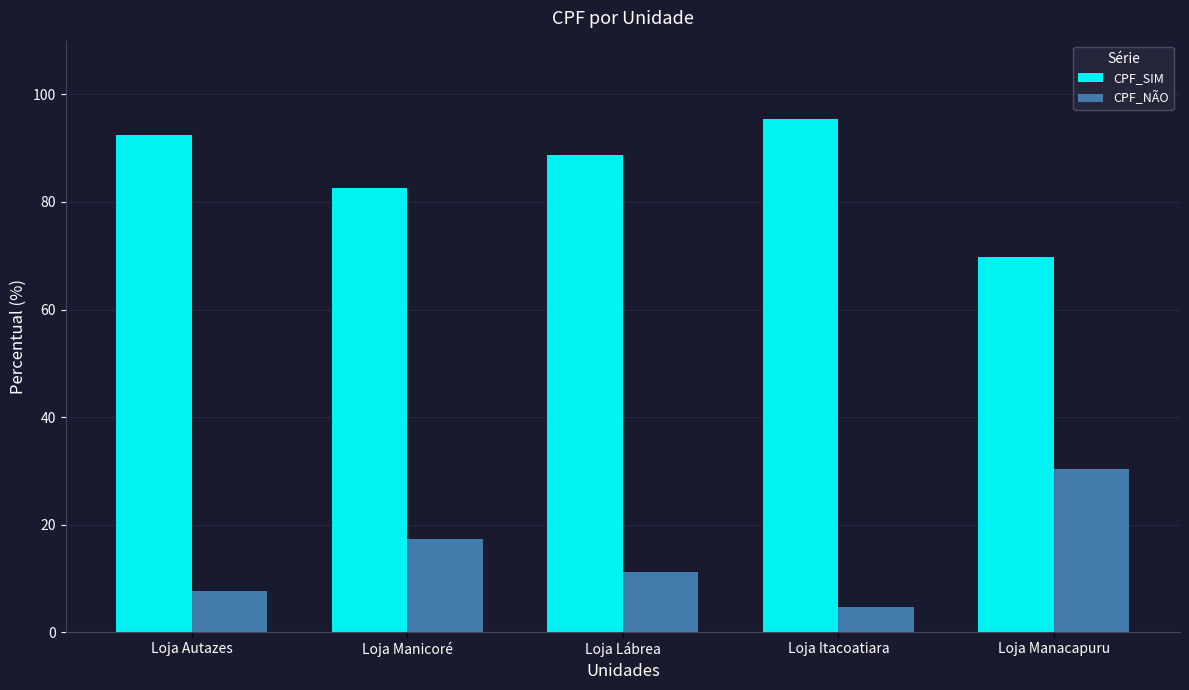

Which series has the largest total across all categories?

CPF_SIM